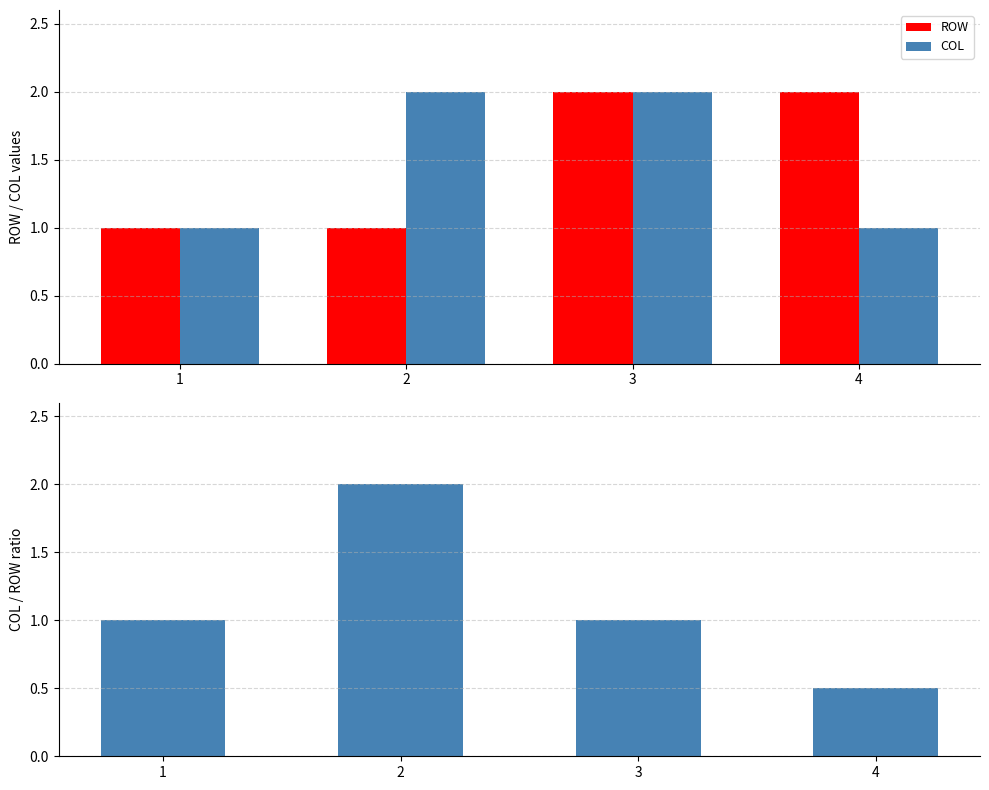

Reading left to right, what are all the values shown in this chart?

ROW: 1.0	1.0	2.0	2.0
COL: 1.0	2.0	2.0	1.0
COL / ROW: 1.0	2.0	1.0	0.5